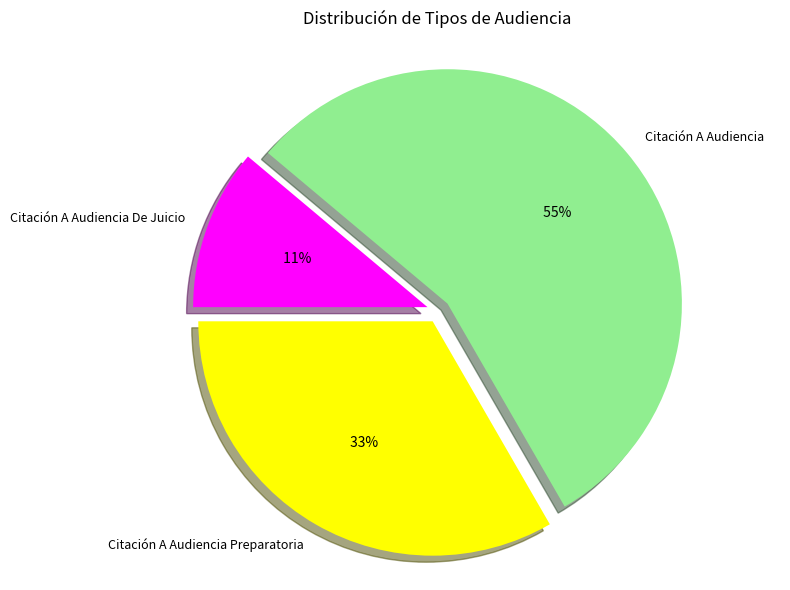

To the nearest percent, what percentage of the pie is Citación A Audiencia Preparatoria?

33%